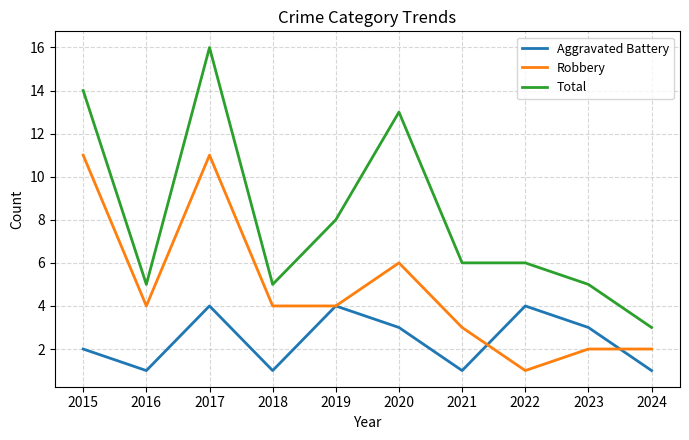

Rank the series at 2020 from lowest to highest value.

Aggravated Battery, Robbery, Total